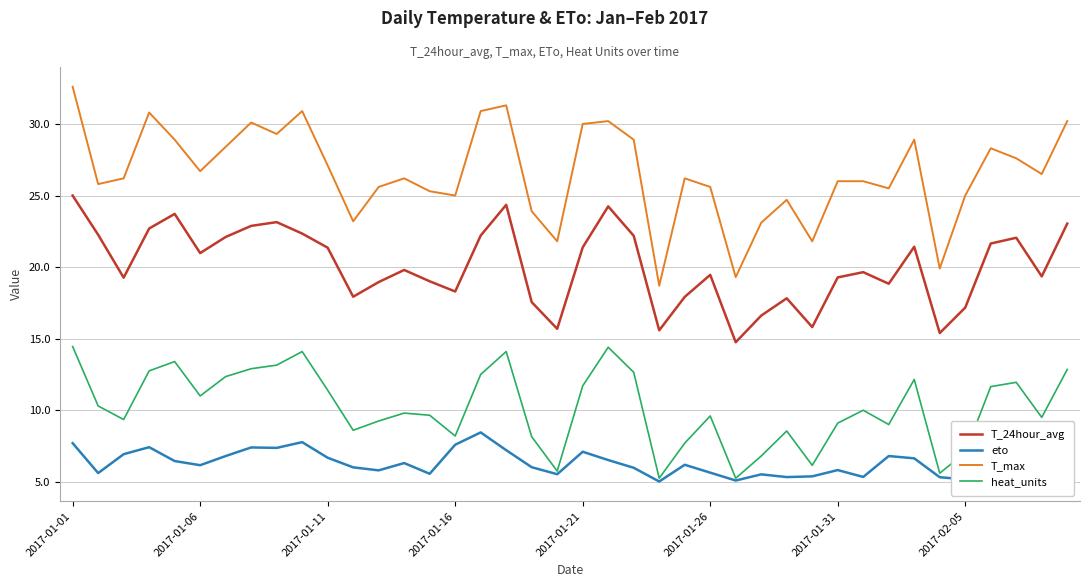

True or false: eto and T_max intersect in this chart.

False